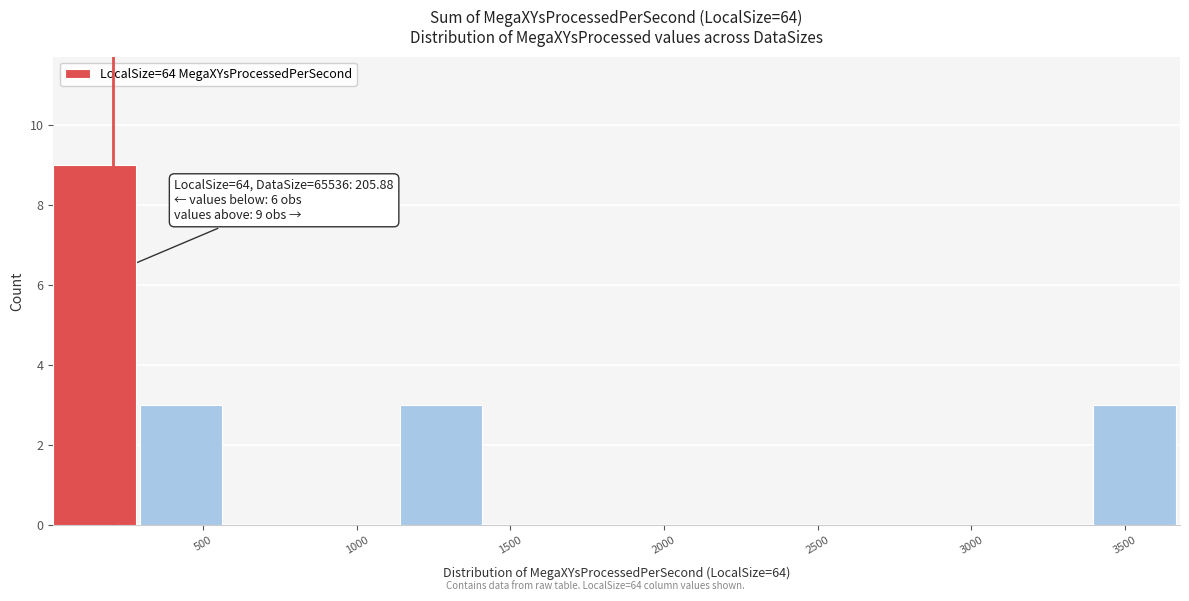

Over which range of the x-axis is the bar tallest?

0 to 300